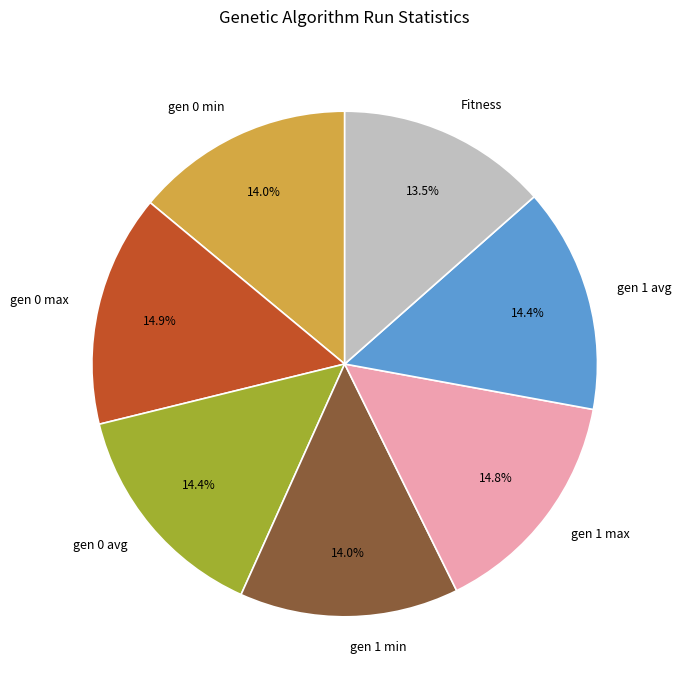

How many segments does this pie chart have?

7